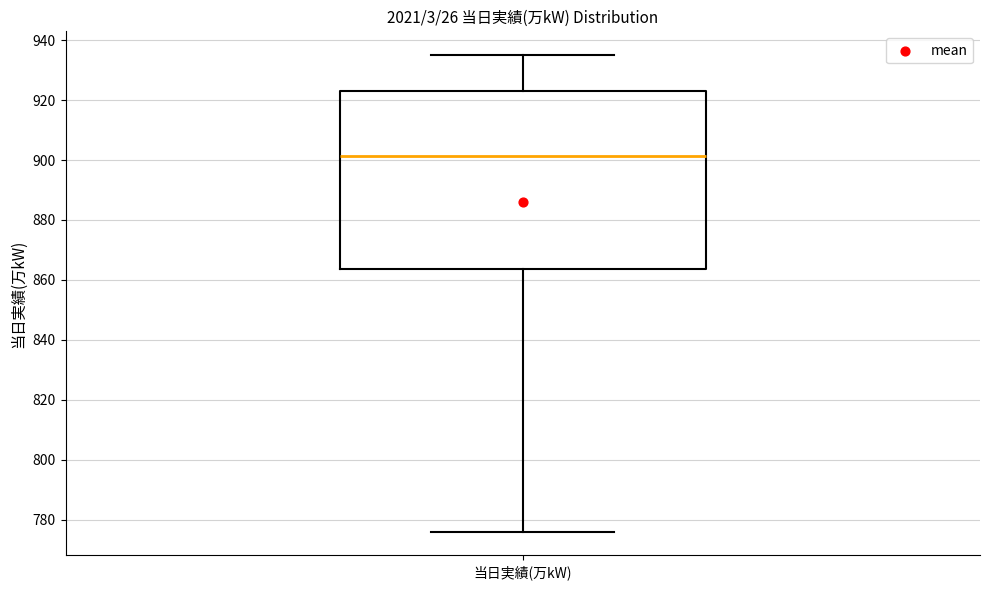

Where does the median line of the box for 当日実績(万kW) sit on the y-axis? The values are not printed on the chart, so give them approximately, as read against the axis.

902